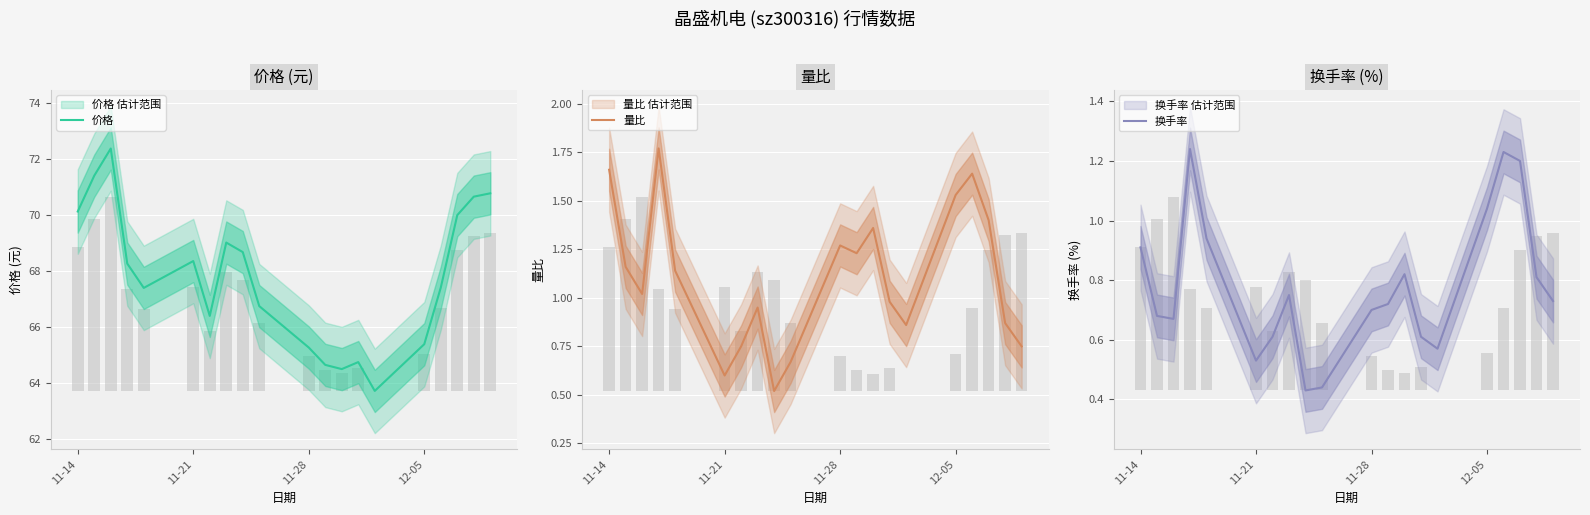

What are all the series names shown in the legend?

价格, 量比, 换手率